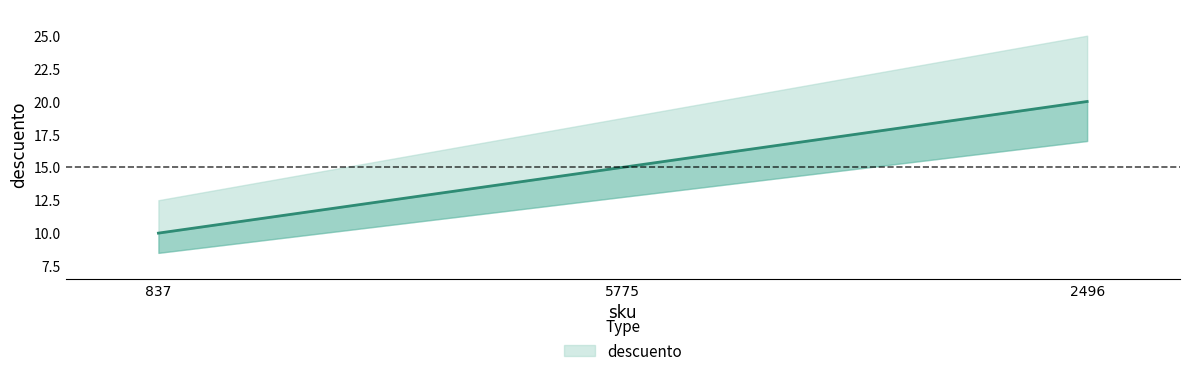

What is the change in value from 837 to 5775?

+5